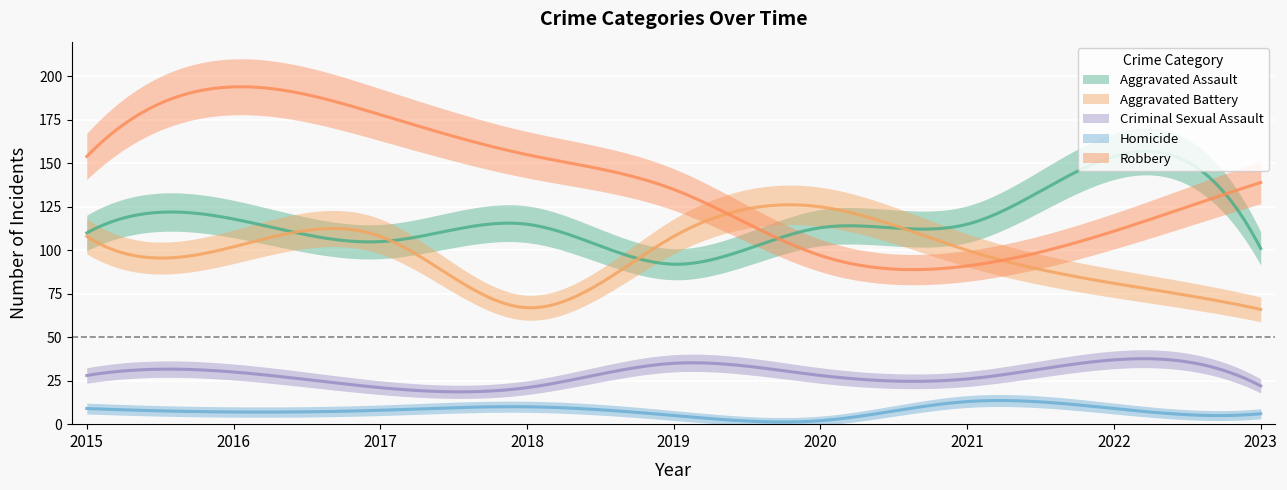

Between 2015 and 2021, which series saw the biggest shift?

Robbery